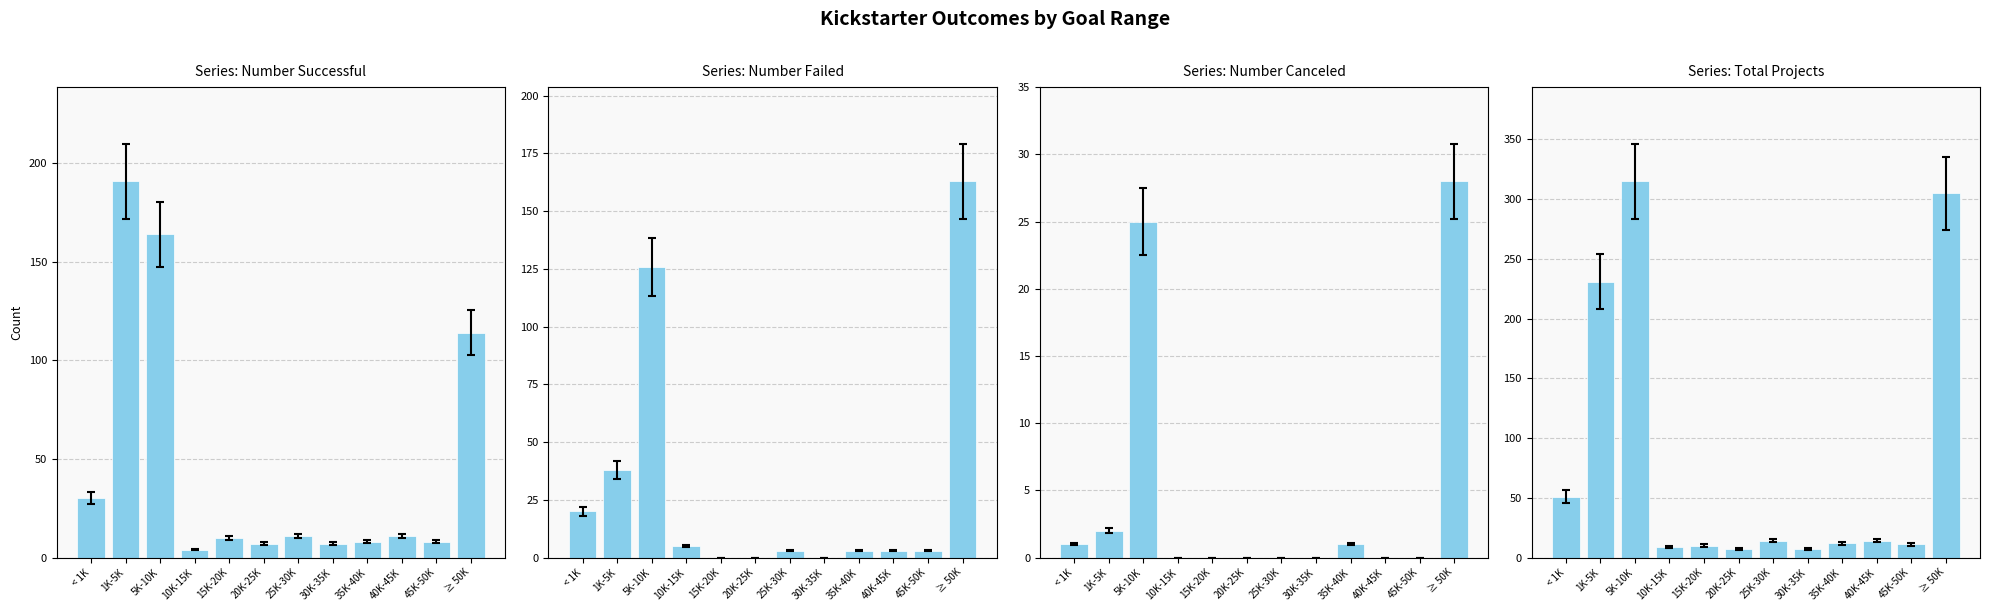

True or false: Total Projects has a value of 12 at 30K-35K.

False